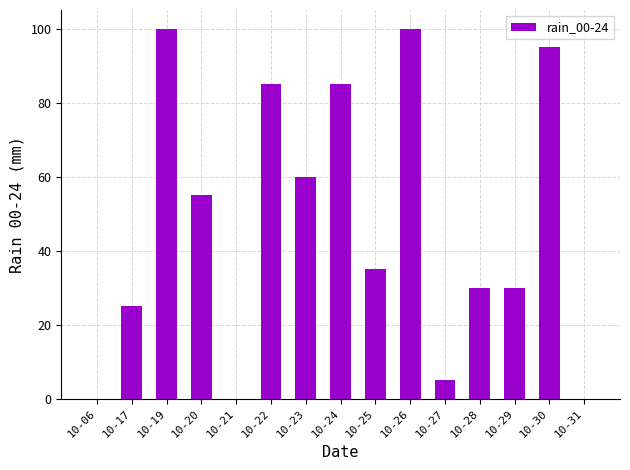

True or false: the data shows 14 at 10-25.

False